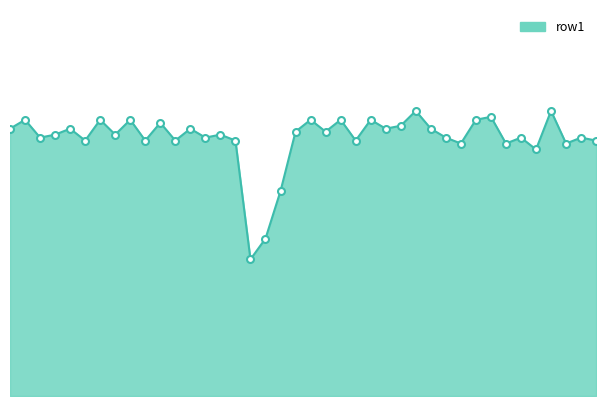

What is the average value?

87